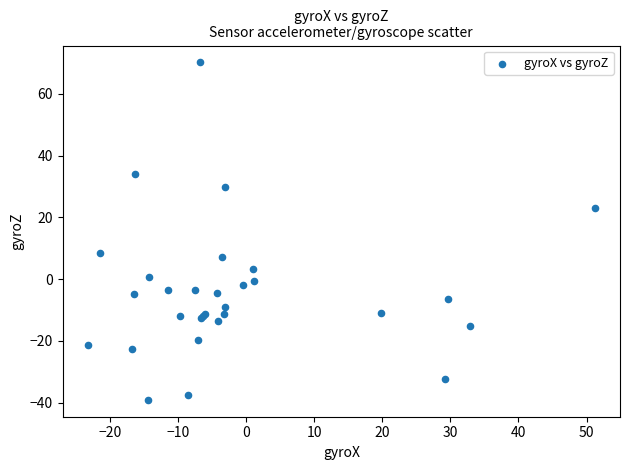

What Y value in the scatter plot is closest to 15?

8.6